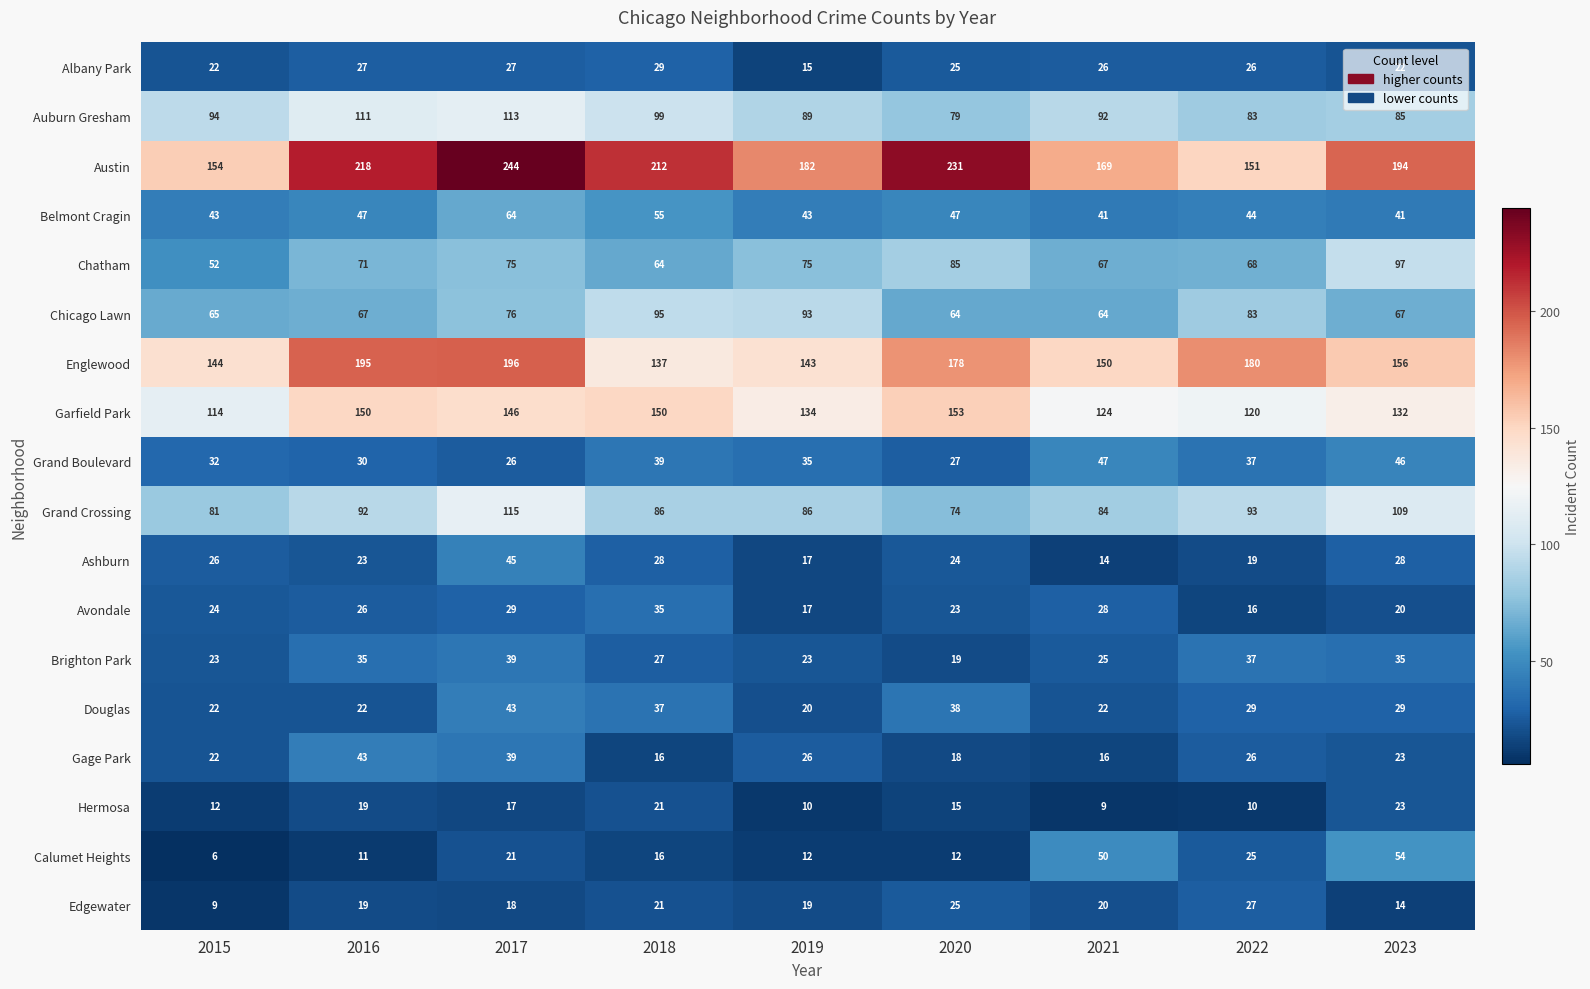

List the labels in order of Auburn Gresham value, largest first.

2017, 2016, 2018, 2015, 2021, 2019, 2023, 2022, 2020